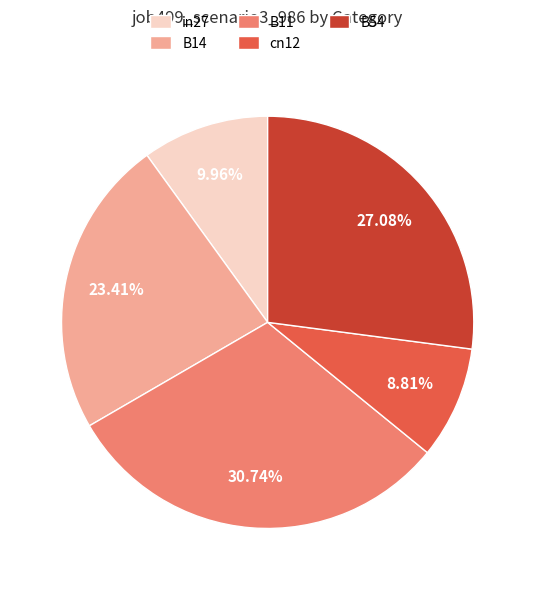

Count the number of slices in the pie.

5